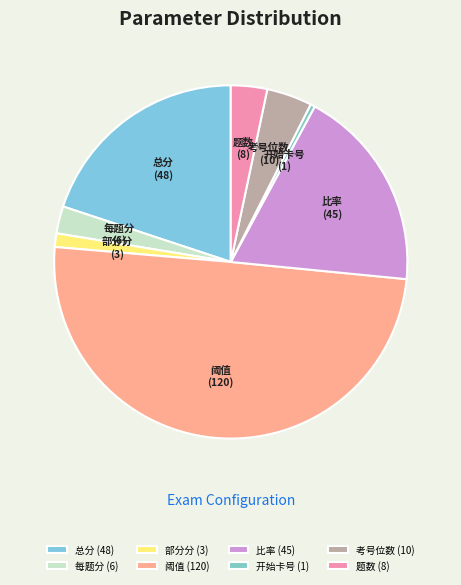

Does 总分 (48) represent more than half of the total?

No